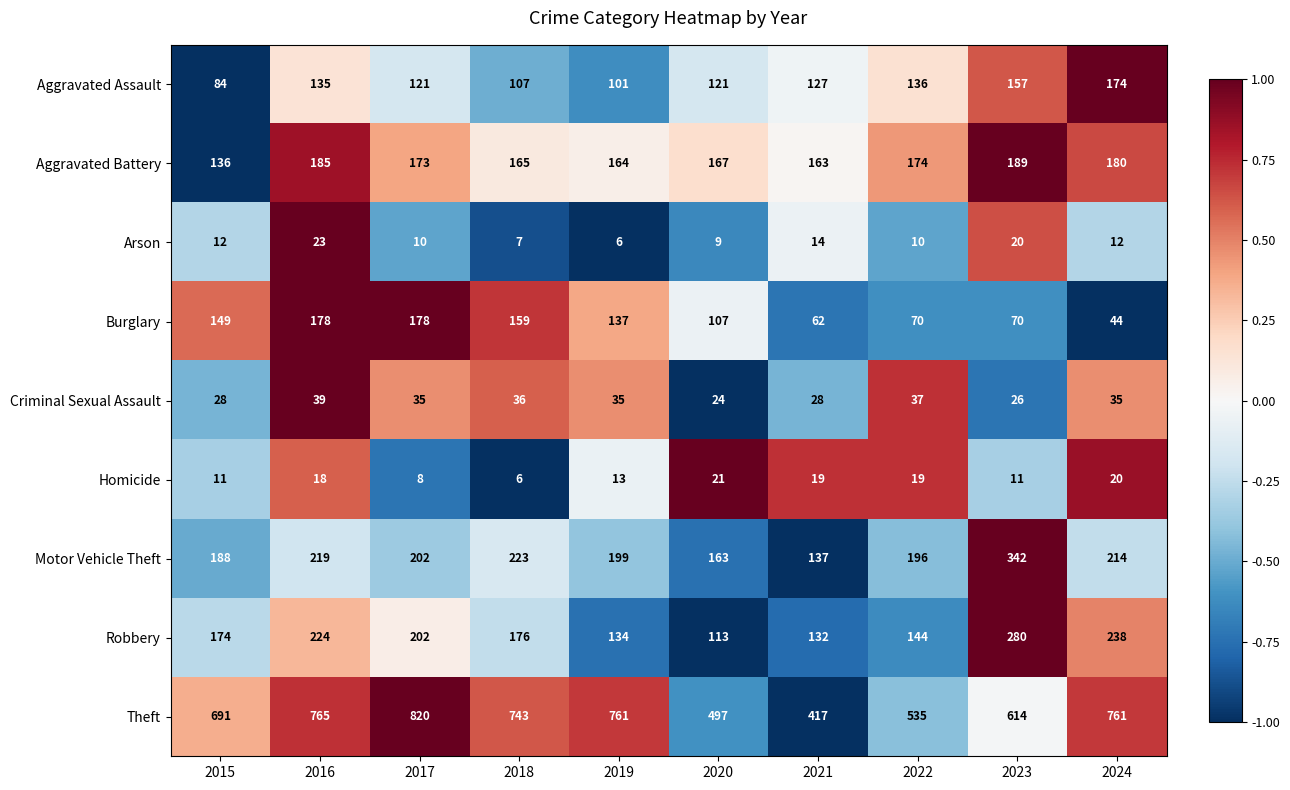

What is the greatest value displayed?

820